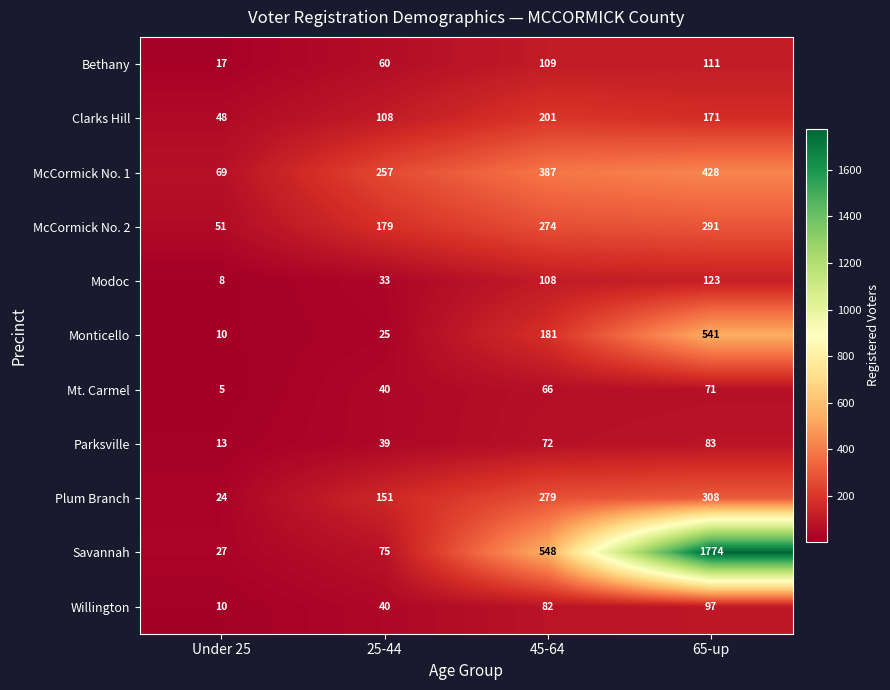

Which category has the lowest value in the Willington series?

Under 25